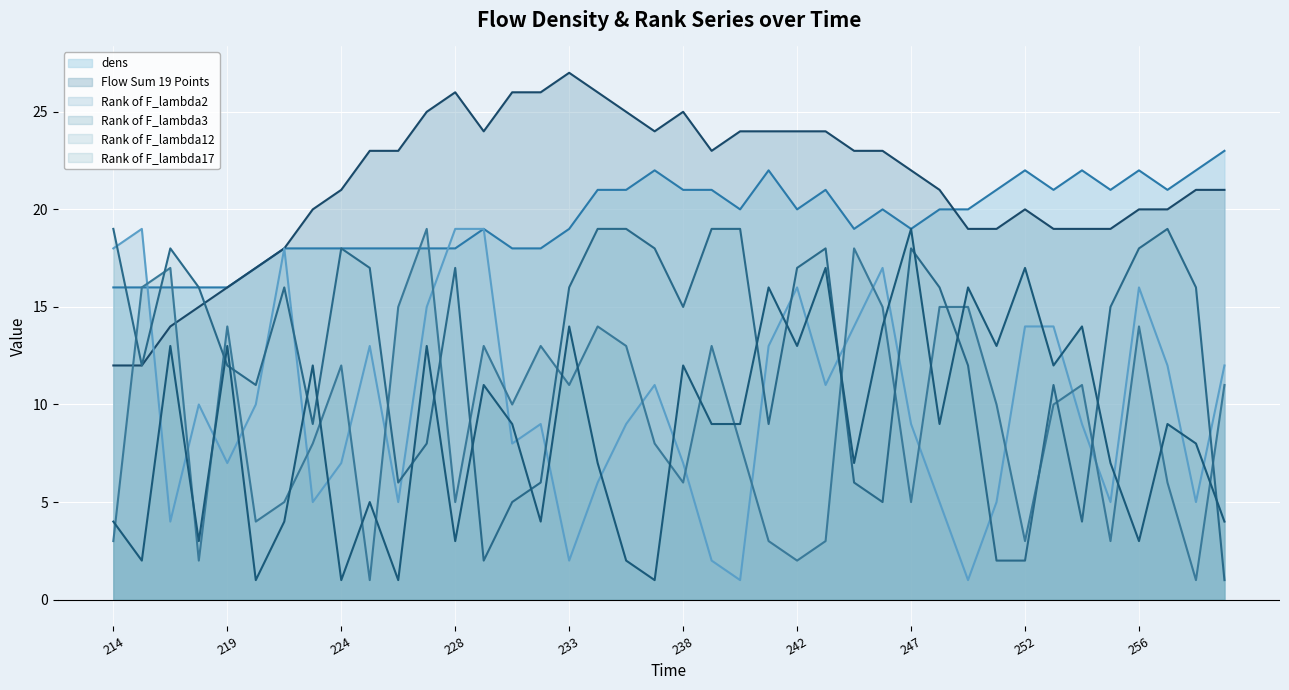

Is it true that Rank of F_lambda12 (line) equals 21 at 35?

False